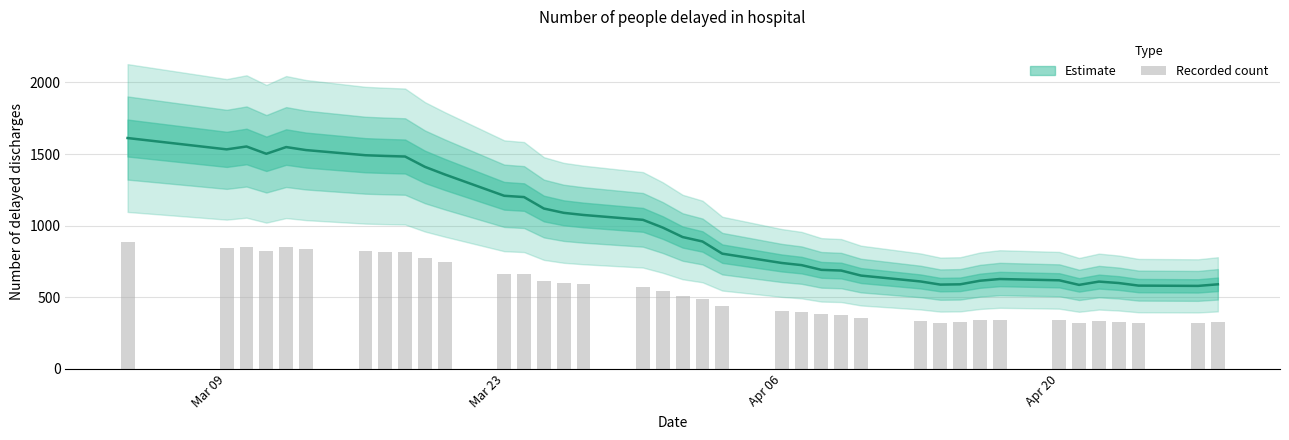

How many data points are above 506?

19